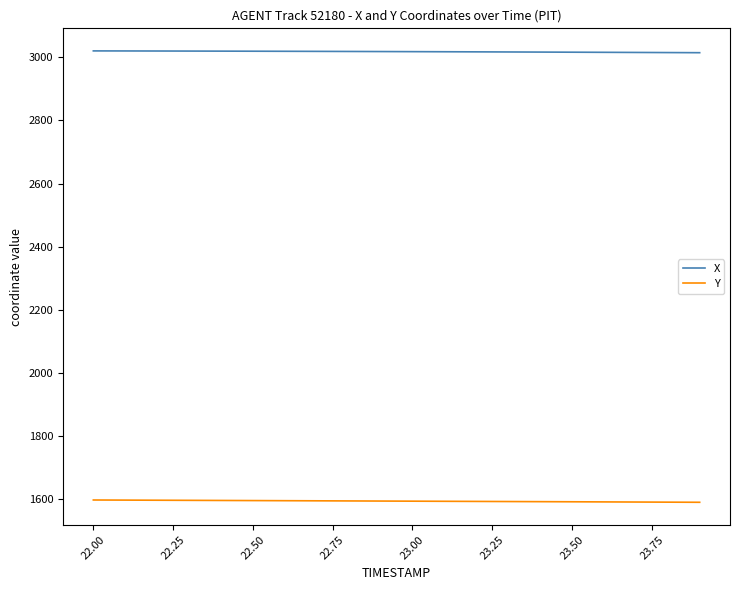

What is the minimum value shown in the chart?

1591.2